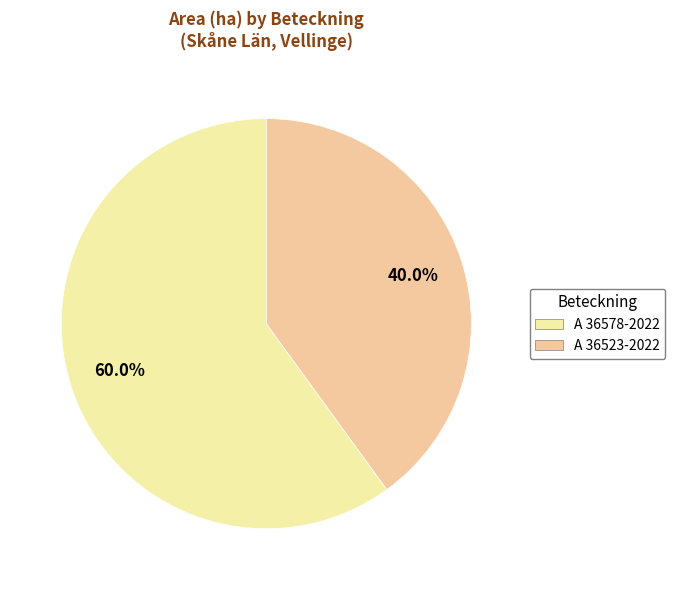

Is A 36578-2022 the majority of the pie?

Yes